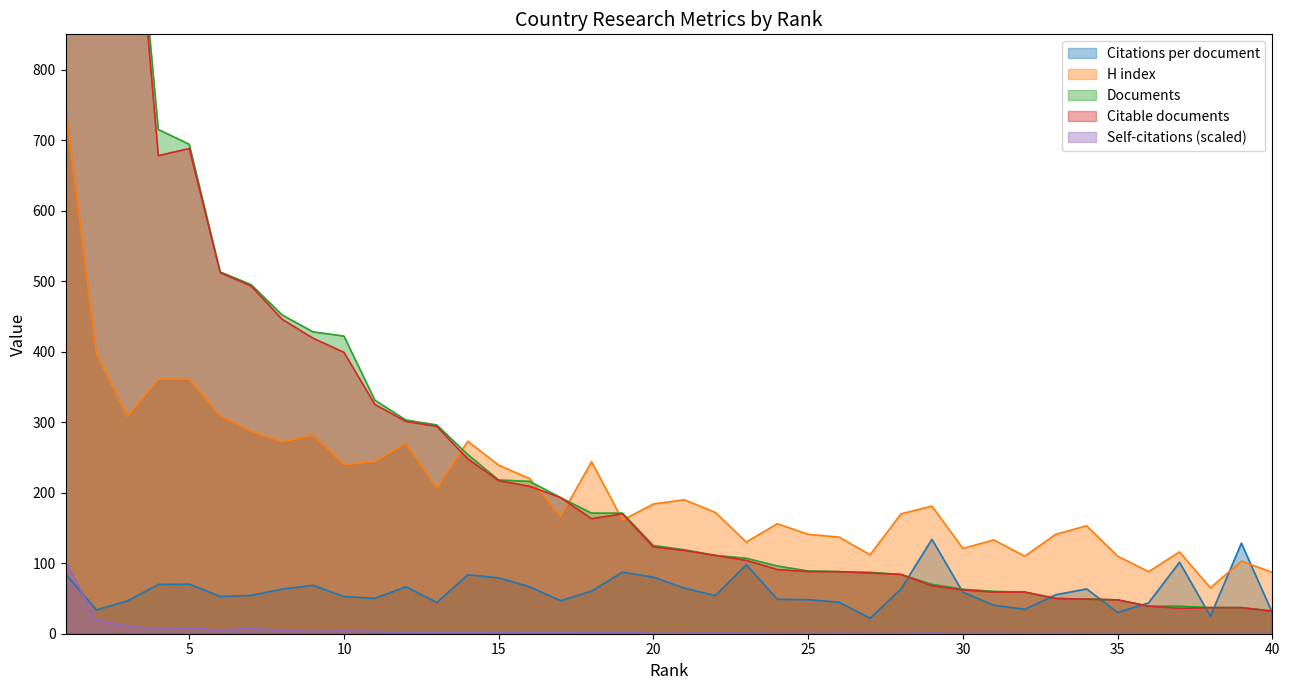

What is the difference between the highest and lowest values at 16?

218.2